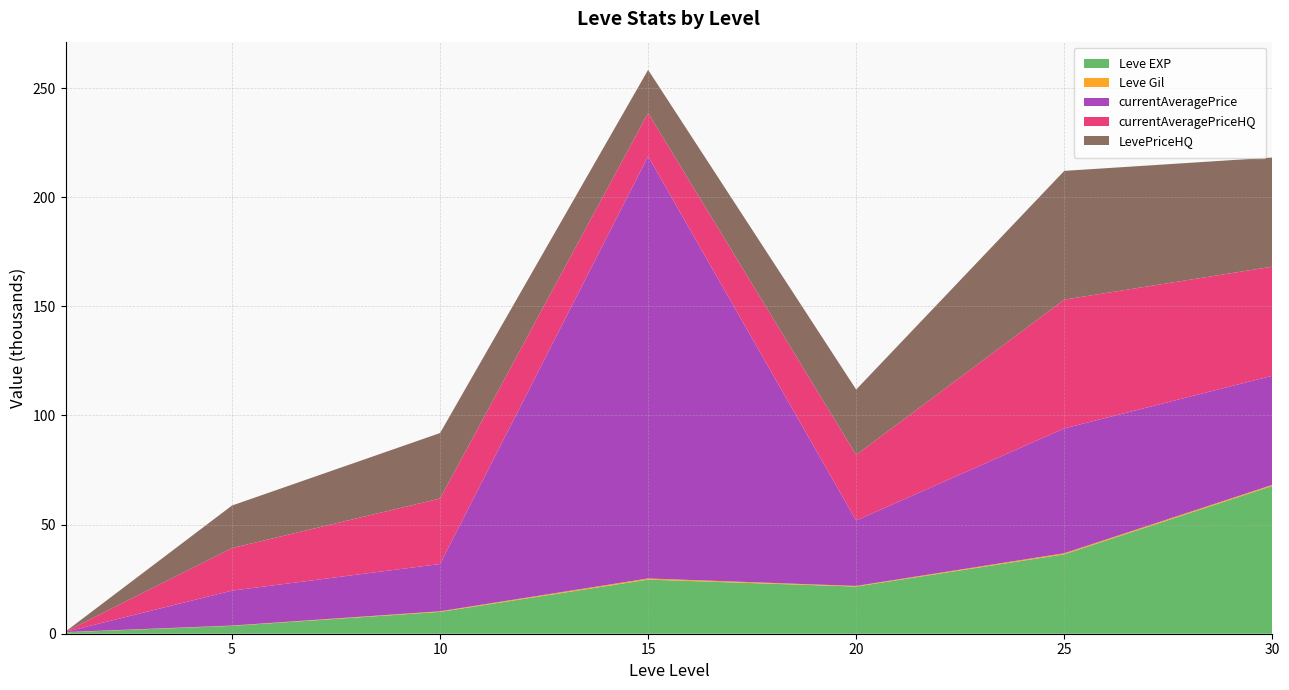

Reading right to left, list all the values displayed in this chart.

Leve EXP: 67730	36390	21600	24790	9990	3600	630
Leve Gil: 463	485	290	529	293	139	113
currentAveragePrice: 49999	57199	29999	193451	21666	15999	89
currentAveragePriceHQ: 49999	58998	29999	19793	29999	19499	84
LevePriceHQ: 49999	58998	29999	19793	29999	19499	84